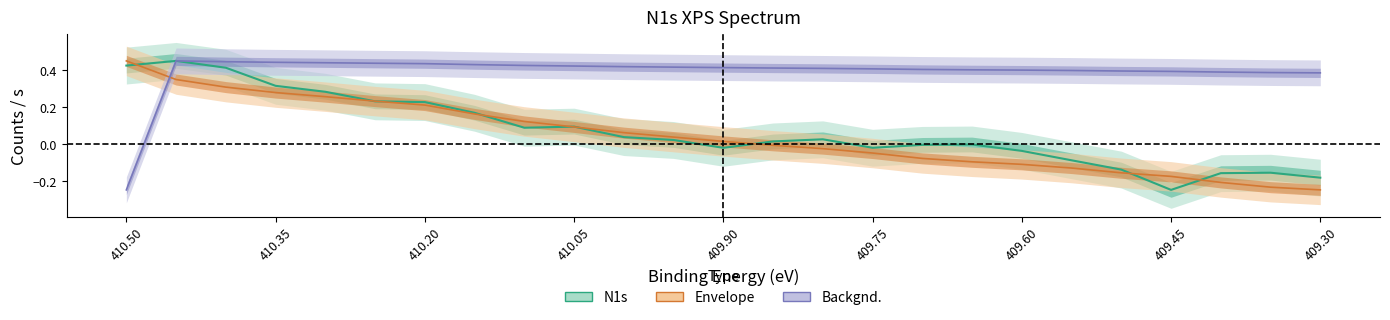

At which category is the sum across all series the highest?

410.45